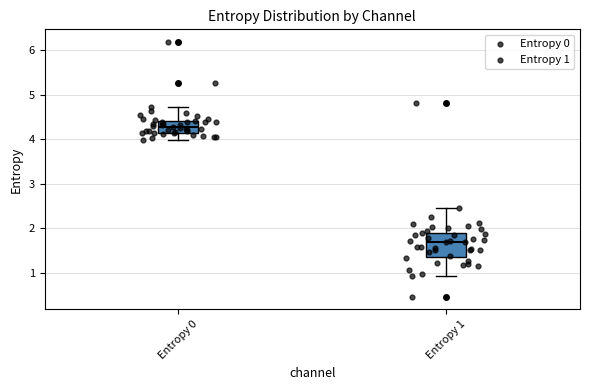

Reading left to right, transcribe this box plot: for each box, give where its median line is, the range the box spans, and where its two whiskers end, as read against the y-axis. The values are not printed on the chart, so give them approximately, as read against the axis.

Entropy 0: median 4.3, box 4.2 to 4.4, whiskers 4.0 to 4.7
Entropy 1: median 1.7, box 1.4 to 1.9, whiskers 0.9 to 2.5